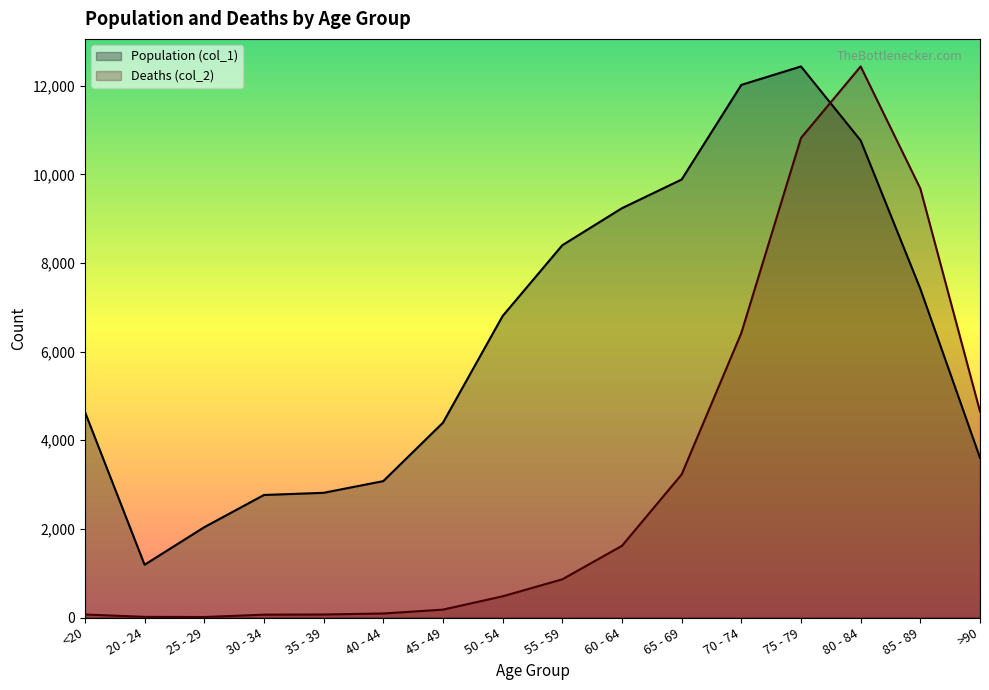

Count the number of data series in this chart.

2